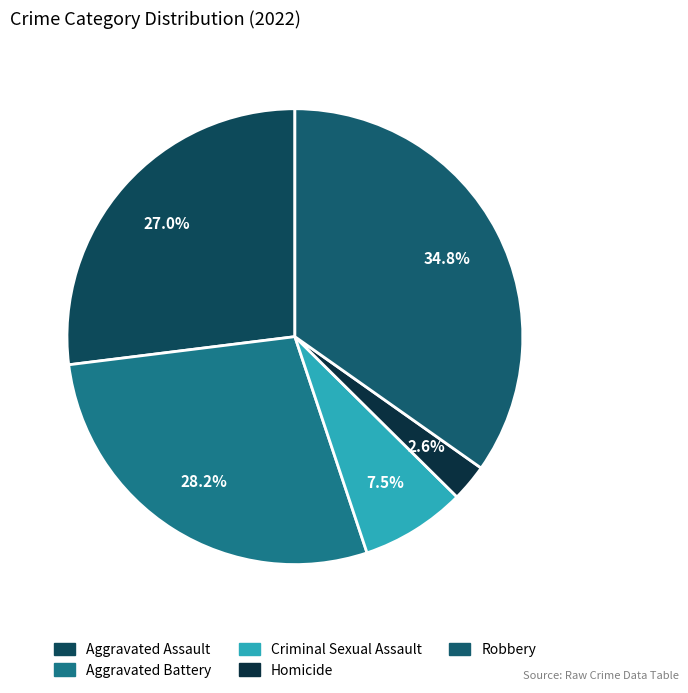

How much of the chart is everything except Robbery?

65.2%